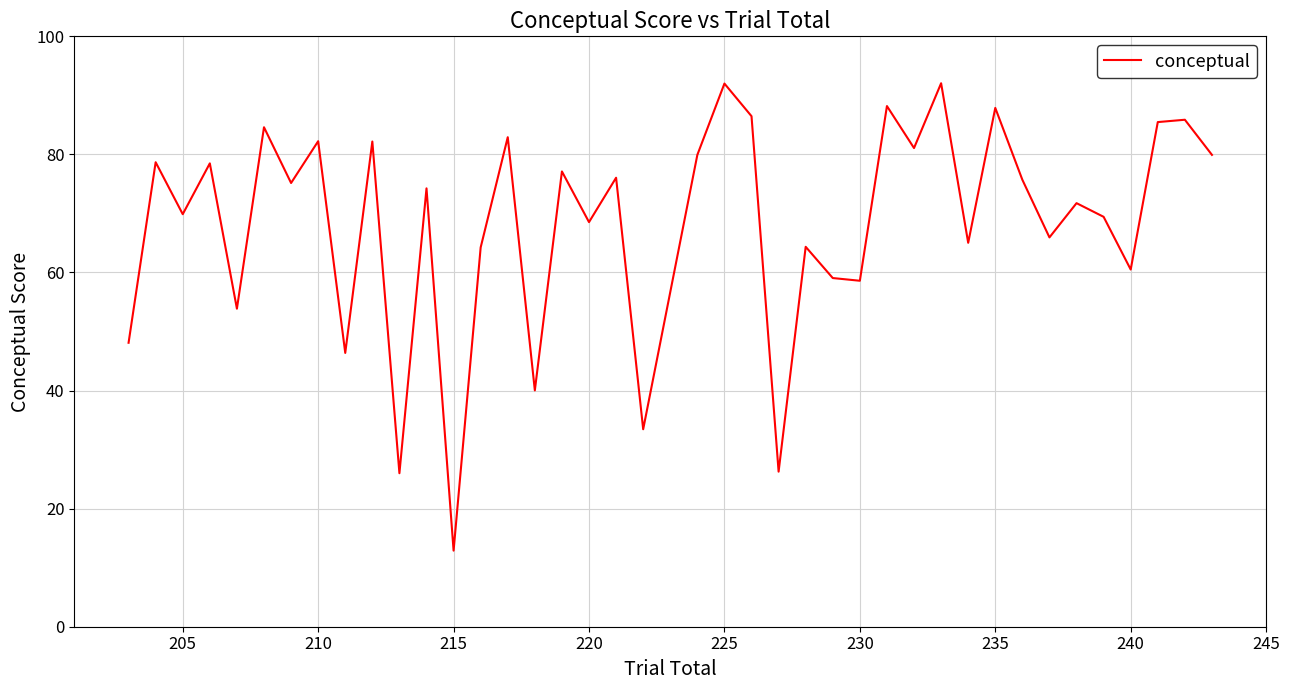

What is the difference between the maximum and minimum values?

79.2